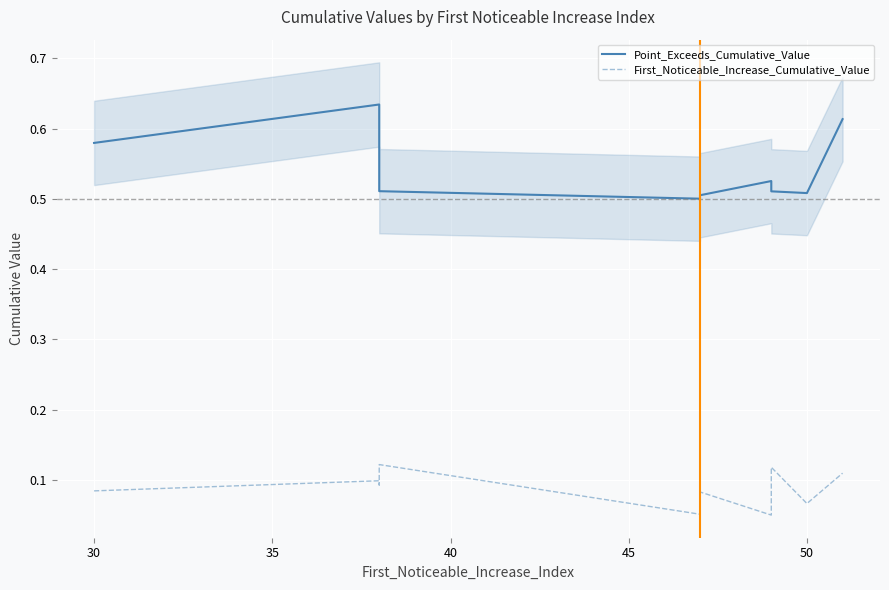

What is the difference between the highest and lowest values at 40?

0.4